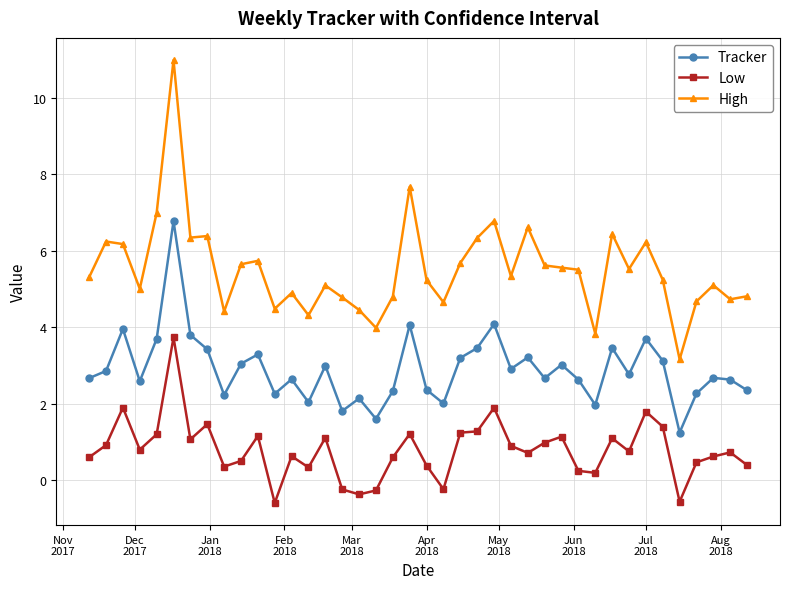

What is the average value of the Tracker series?

2.9